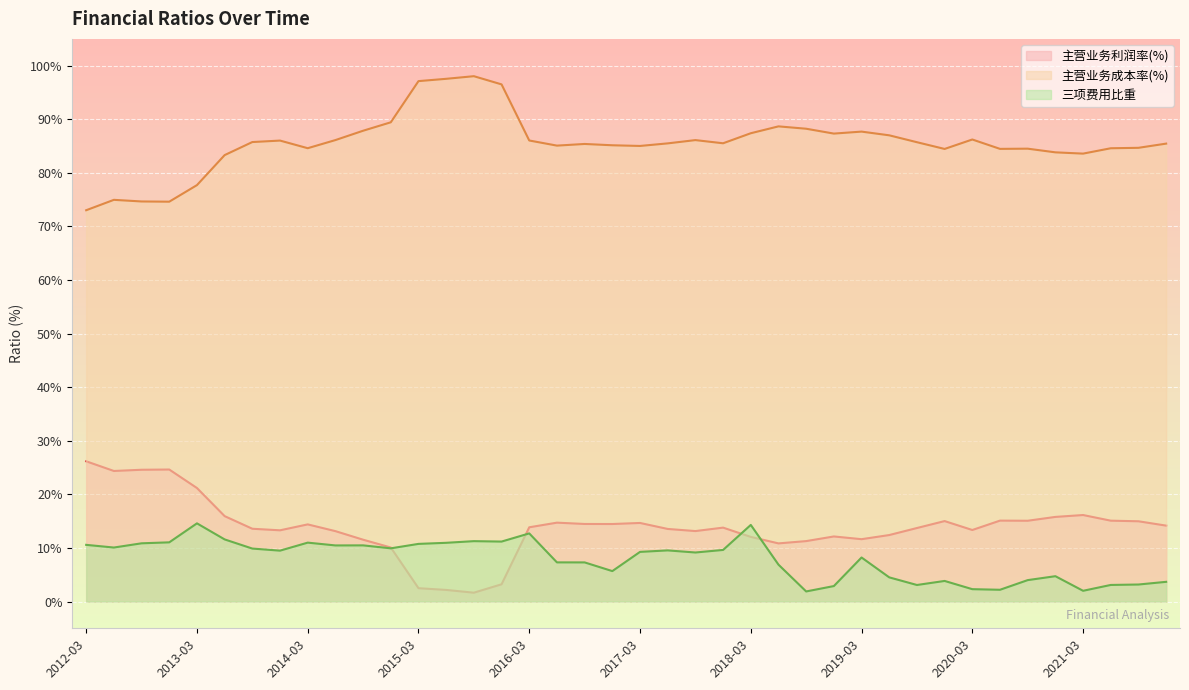

Reading left to right, what are all the values shown in this chart?

主营业务利润率(%): 2021-12=14.2	2021-09=15.0	2021-06=15.1	2021-03=16.1	2020-12=15.8	2020-09=15.1	2020-06=15.1	2020-03=13.3	2019-12=15.0	2019-09=13.7	2019-06=12.4	2019-03=11.6	2018-12=12.1	2018-09=11.3	2018-06=10.8	2018-03=12.1	2017-12=13.8	2017-09=13.1	2017-06=13.5	2017-03=14.7	2016-12=14.5	2016-09=14.5	2016-06=14.7	2016-03=13.8	2015-12=3.2	2015-09=1.6	2015-06=2.2	2015-03=2.5	2014-12=10.1	2014-09=11.5	2014-06=13.1	2014-03=14.4	2013-12=13.3	2013-09=13.6	2013-06=15.9	2013-03=21.2	2012-12=24.6	2012-09=24.6	2012-06=24.4	2012-03=26.2
主营业务成本率(%): 2021-12=85.5	2021-09=84.7	2021-06=84.6	2021-03=83.6	2020-12=83.8	2020-09=84.5	2020-06=84.5	2020-03=86.2	2019-12=84.5	2019-09=85.7	2019-06=87.0	2019-03=87.7	2018-12=87.3	2018-09=88.2	2018-06=88.7	2018-03=87.4	2017-12=85.5	2017-09=86.1	2017-06=85.5	2017-03=85.0	2016-12=85.1	2016-09=85.4	2016-06=85.1	2016-03=86.0	2015-12=96.5	2015-09=98.0	2015-06=97.5	2015-03=97.1	2014-12=89.4	2014-09=87.9	2014-06=86.1	2014-03=84.6	2013-12=86.0	2013-09=85.7	2013-06=83.3	2013-03=77.7	2012-12=74.6	2012-09=74.7	2012-06=75.0	2012-03=73.0
三项费用比重: 2021-12=3.7	2021-09=3.2	2021-06=3.1	2021-03=2.0	2020-12=4.7	2020-09=4.0	2020-06=2.2	2020-03=2.3	2019-12=3.8	2019-09=3.1	2019-06=4.5	2019-03=8.2	2018-12=2.9	2018-09=1.9	2018-06=6.9	2018-03=14.3	2017-12=9.6	2017-09=9.1	2017-06=9.5	2017-03=9.3	2016-12=5.7	2016-09=7.3	2016-06=7.3	2016-03=12.7	2015-12=11.2	2015-09=11.3	2015-06=11.0	2015-03=10.8	2014-12=9.9	2014-09=10.5	2014-06=10.5	2014-03=11.0	2013-12=9.5	2013-09=9.9	2013-06=11.6	2013-03=14.6	2012-12=11.0	2012-09=10.9	2012-06=10.1	2012-03=10.6